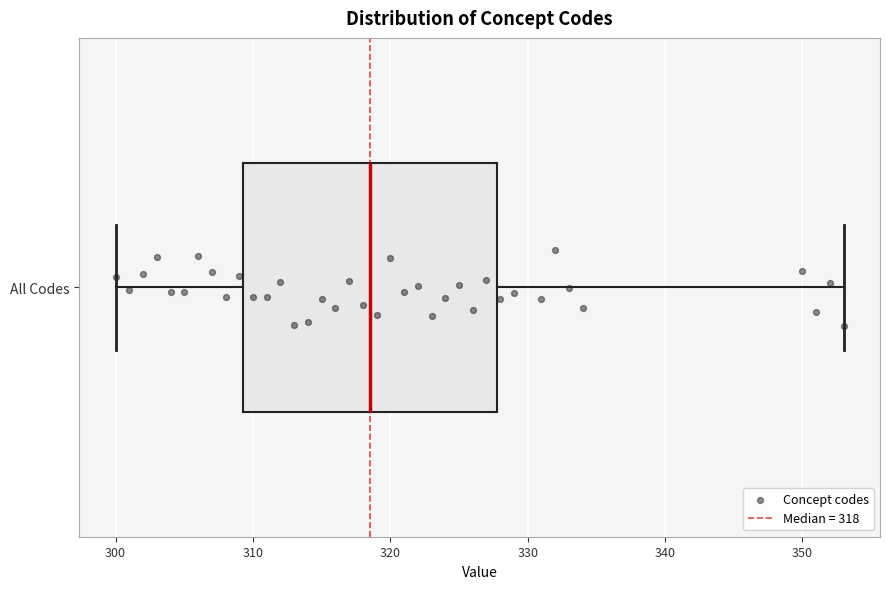

Transcribe this box plot: give where the median line is, the range the box spans, and where the two whiskers end, as read against the x-axis. The values are not printed on the chart, so give them approximately, as read against the axis.

median 319, box 309 to 328, whiskers 300 to 353